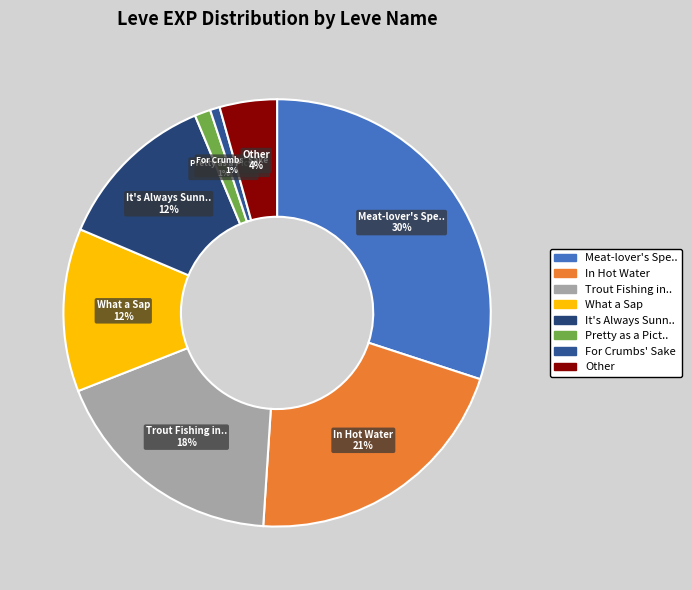

How many slices are in this pie chart?

8